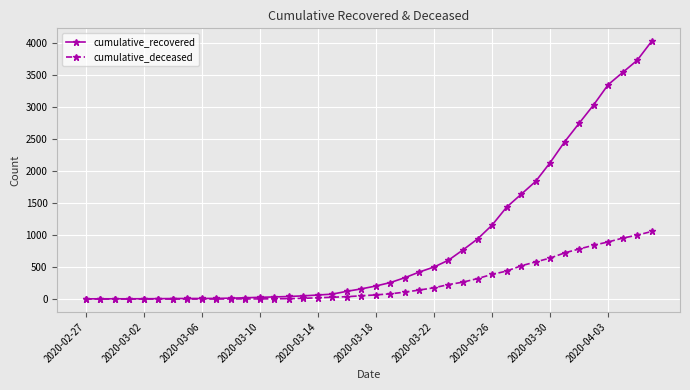

What is the difference between the maximum and minimum values in the cumulative_deceased series?

1056